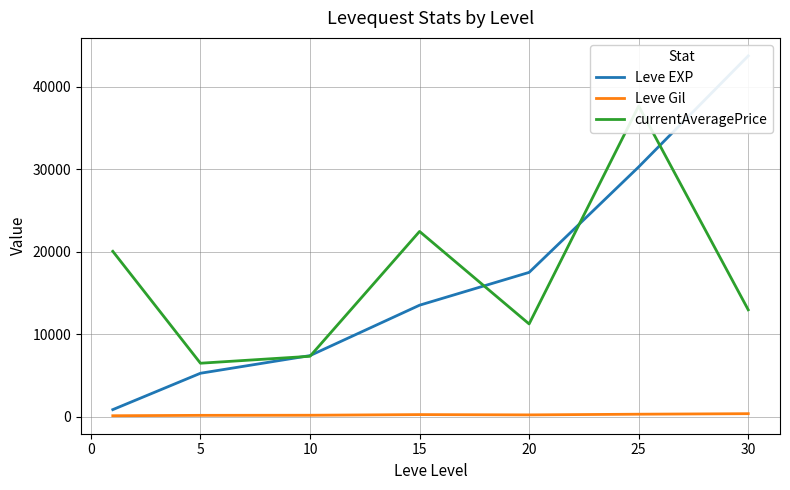

What is the sum of all Leve EXP values?

118511.7